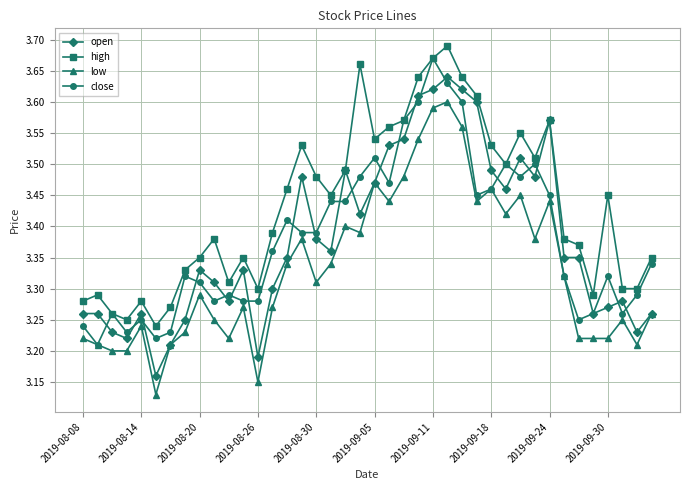

True or false: high has more than 2 points higher than both neighbors.

True